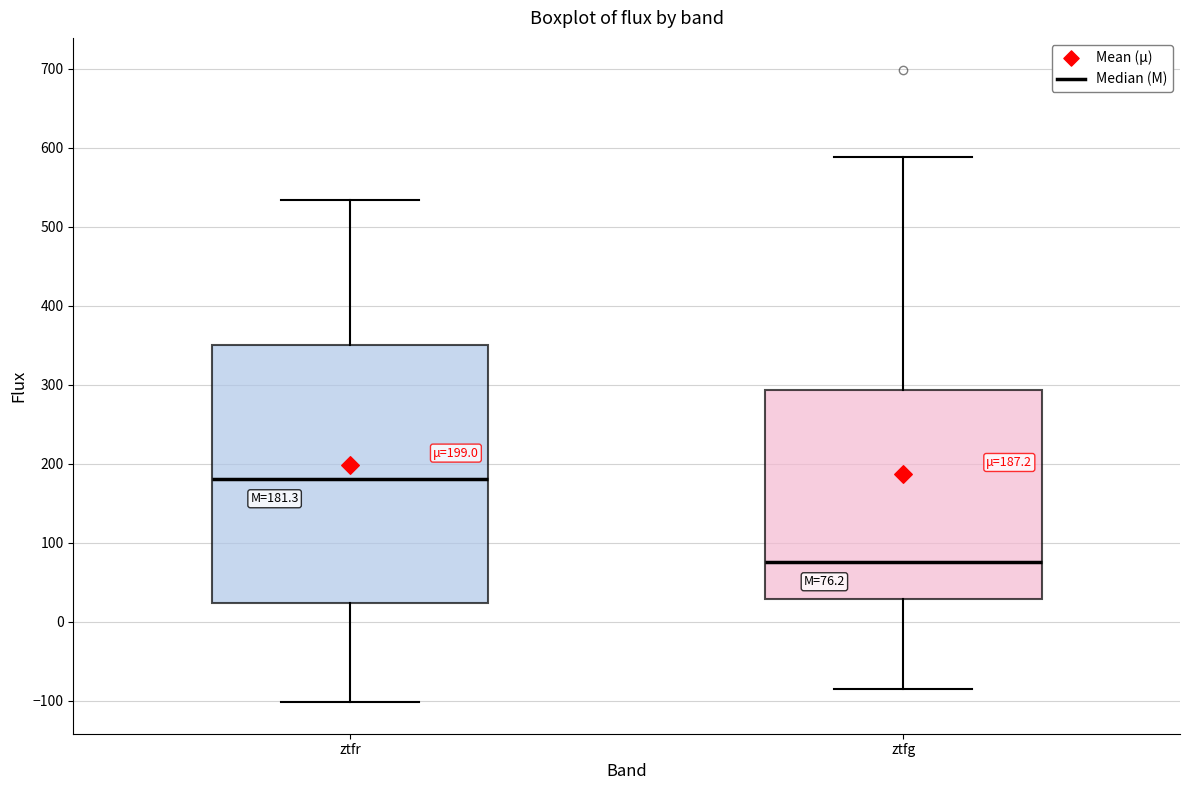

Which box is the tallest, from its lower edge to its upper edge?

ztfr